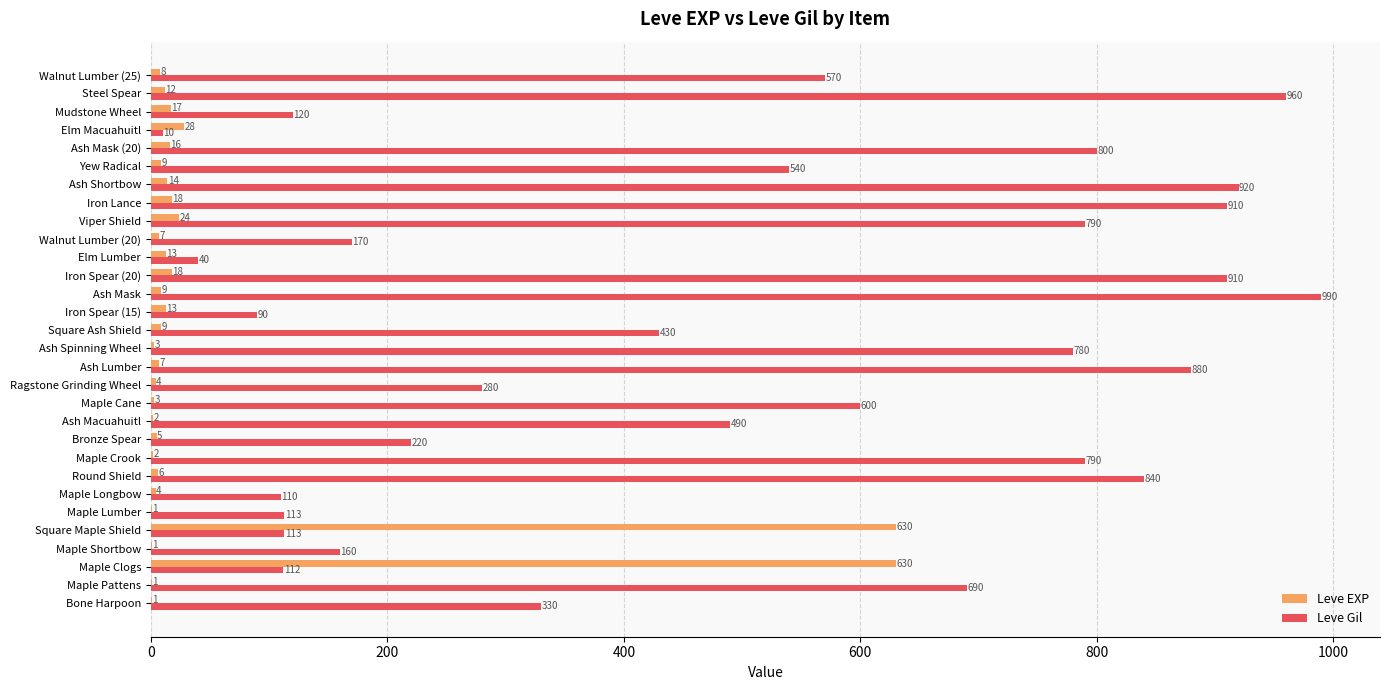

What are all the series names shown in the legend?

Leve EXP, Leve Gil